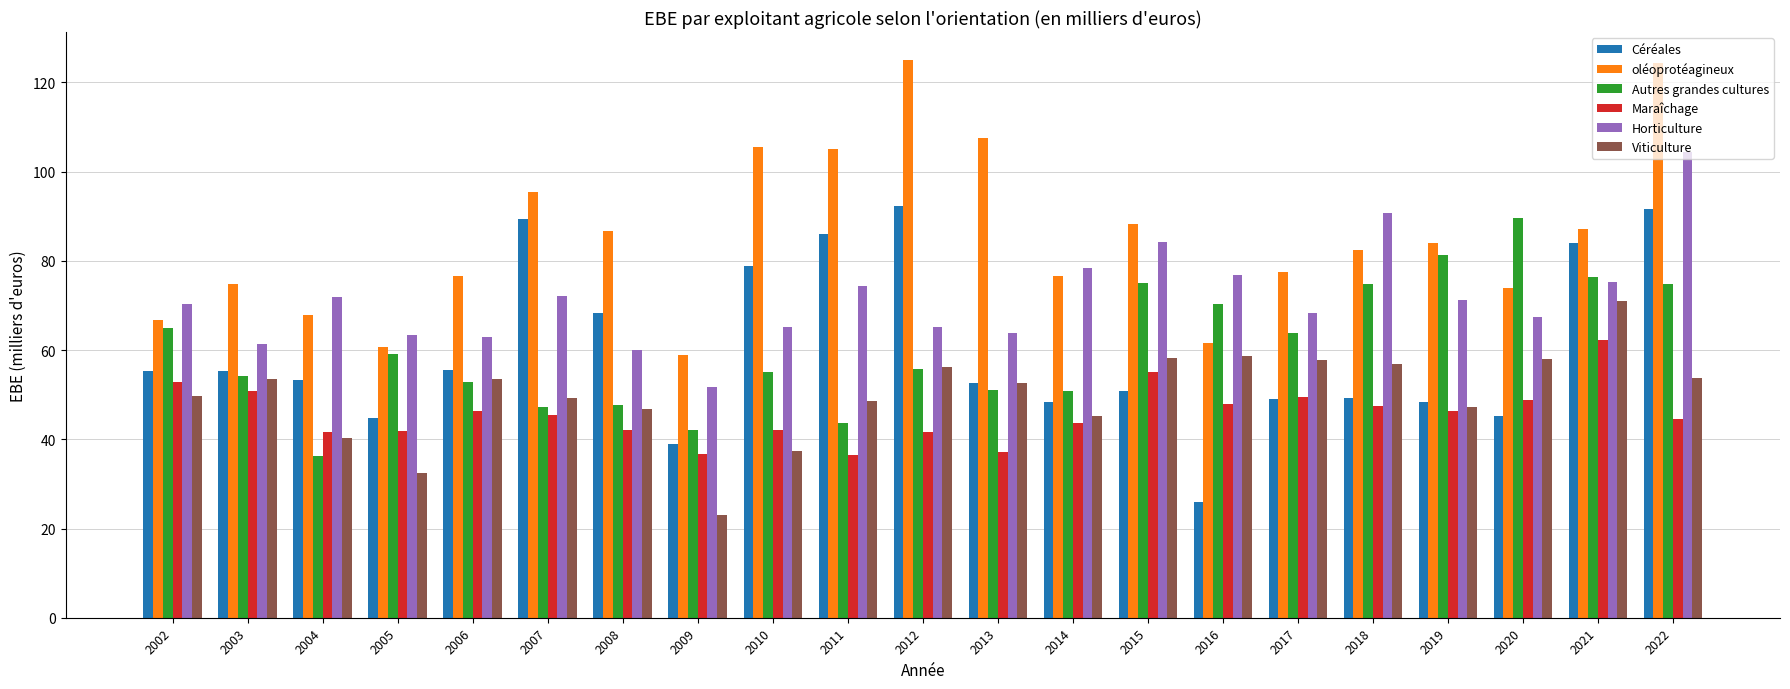

What is the average value of the oléoprotéagineux series?

85.1